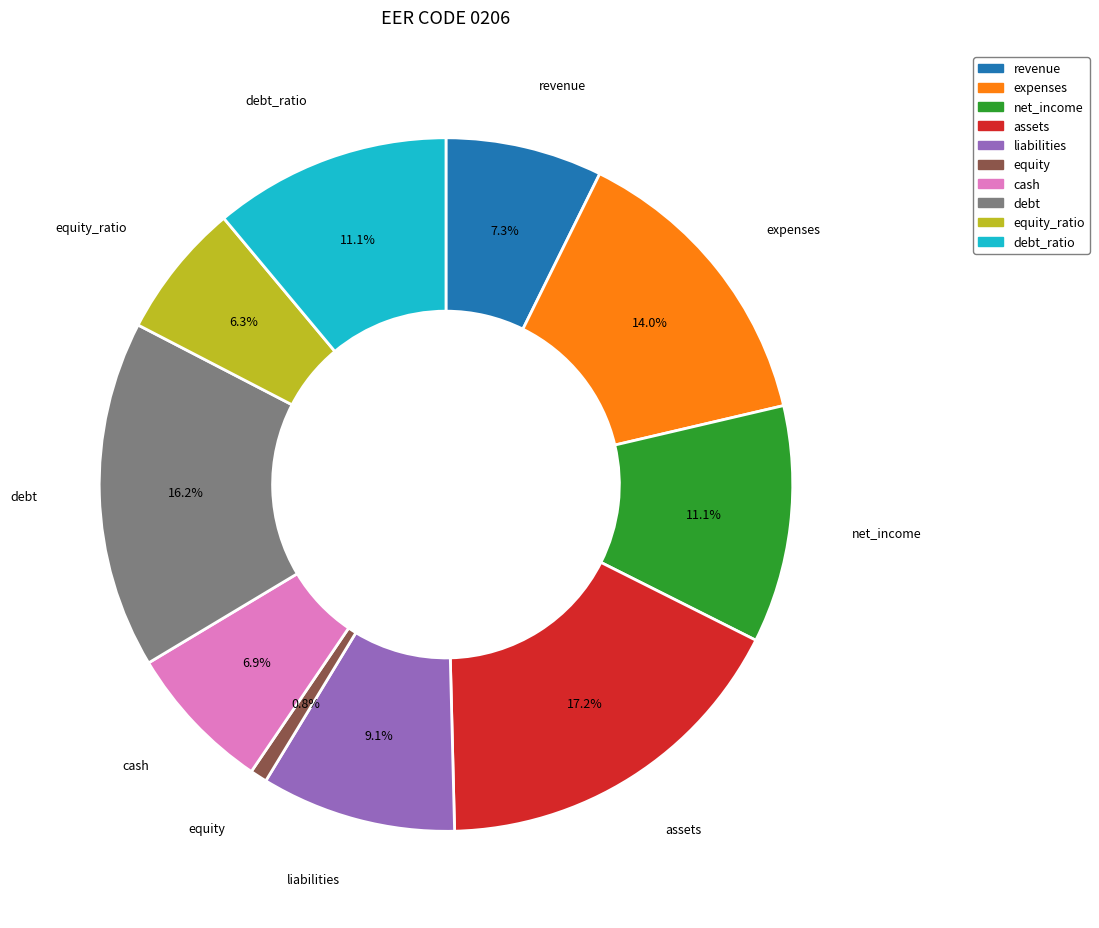

Which has a higher value, equity or expenses?

expenses